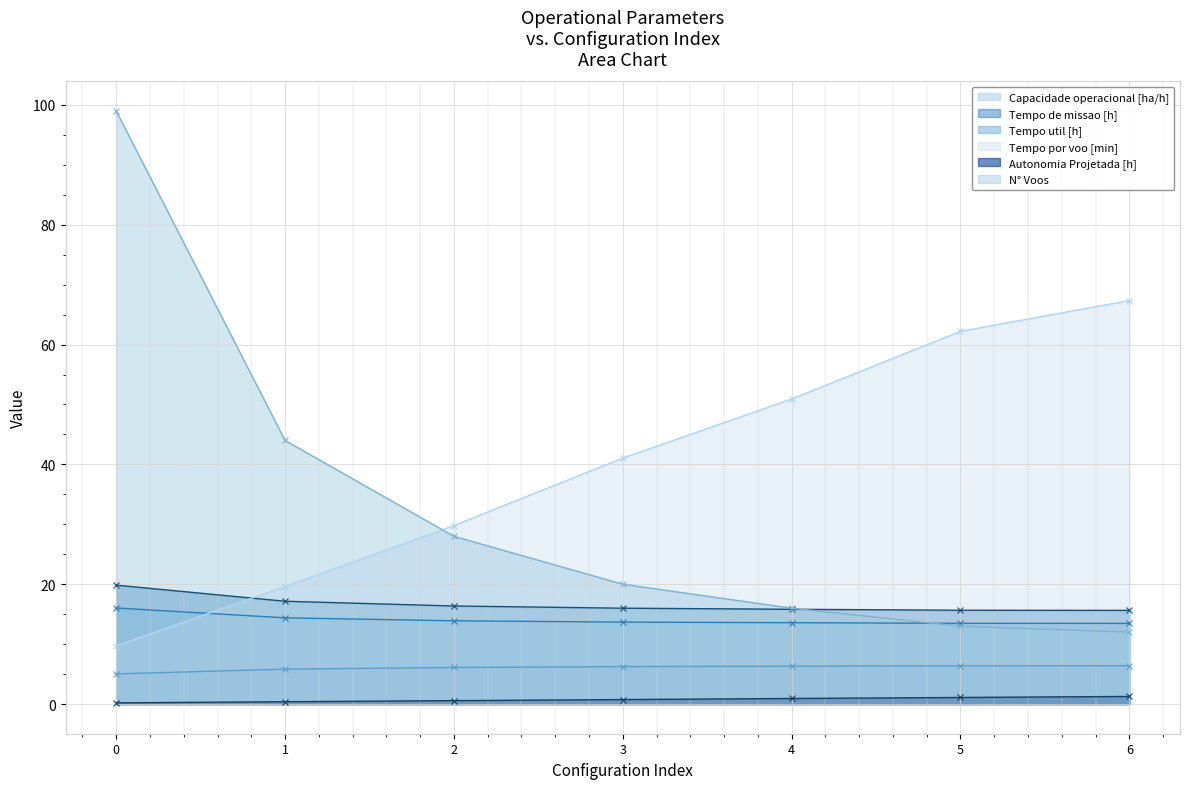

The value of Tempo de missao [h] at 3 is 10.6. True or false?

False